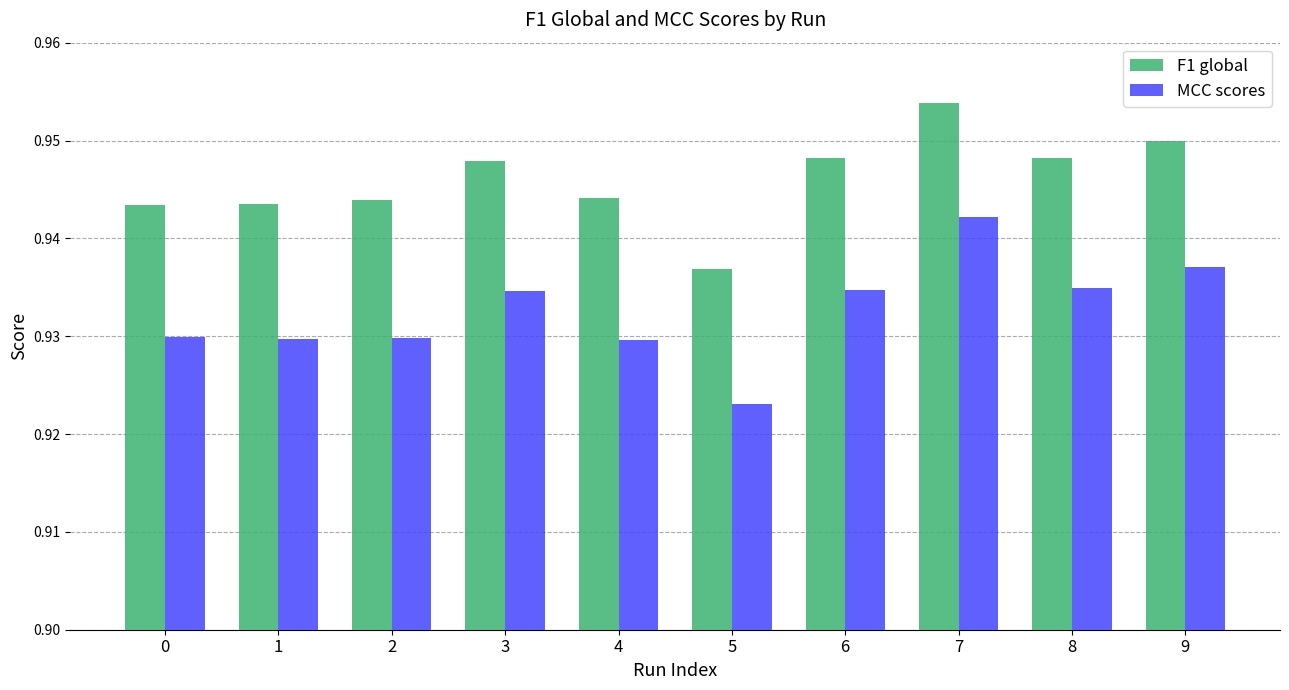

At which label does F1 global reach its peak?

7